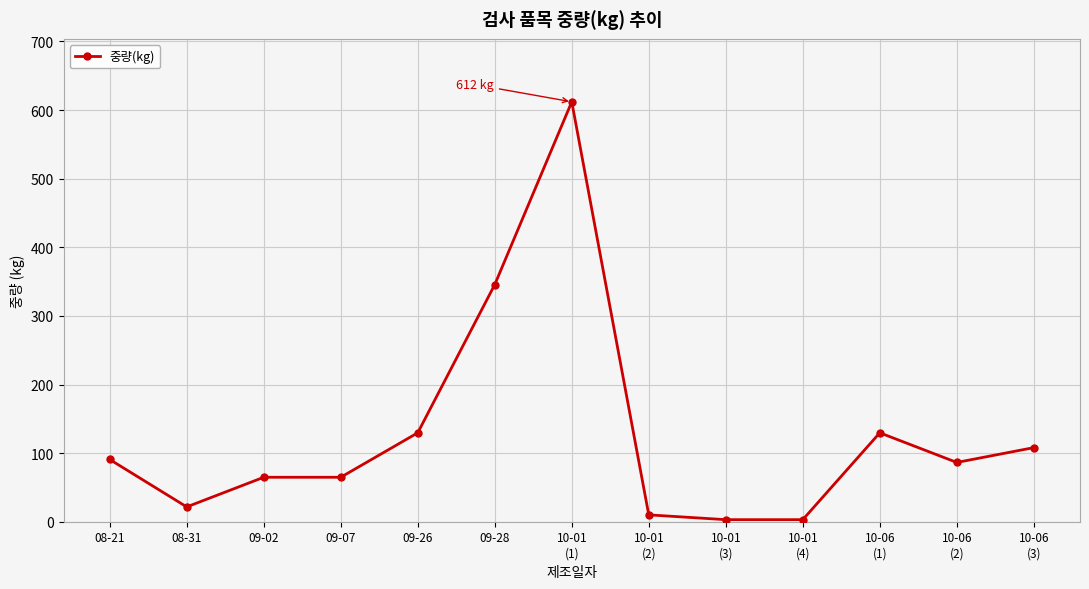

Reading left to right, what are all the values shown in this chart?

90.7	21.6	64.8	64.8	129.6	345.6	612.0	10.0	3.0	3.0	129.6	86.4	108.0